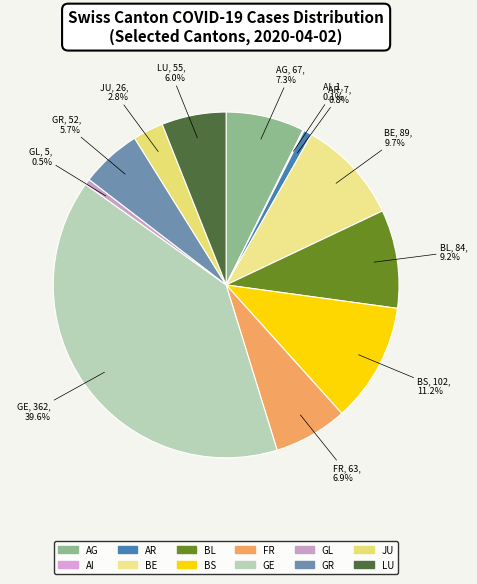

Does any single category account for the majority?

No